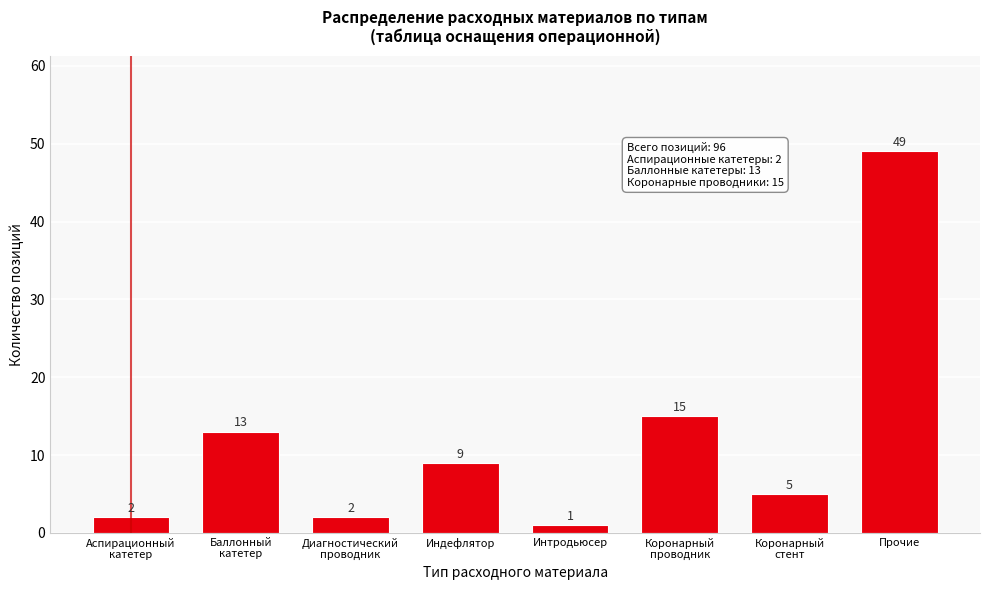

Reading right to left, what are all the values shown in this chart?

49	5	15	1	9	2	13	2